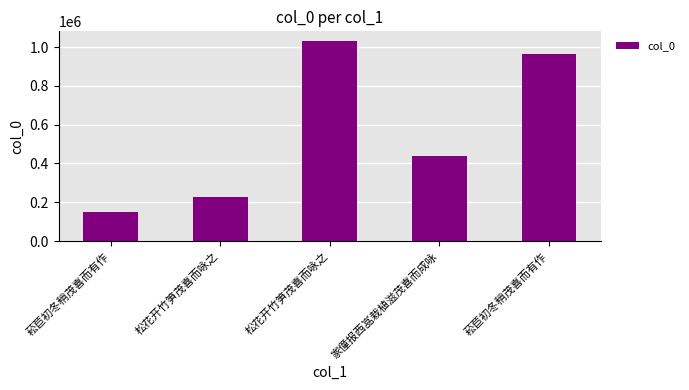

How many categories are shown in the chart?

5